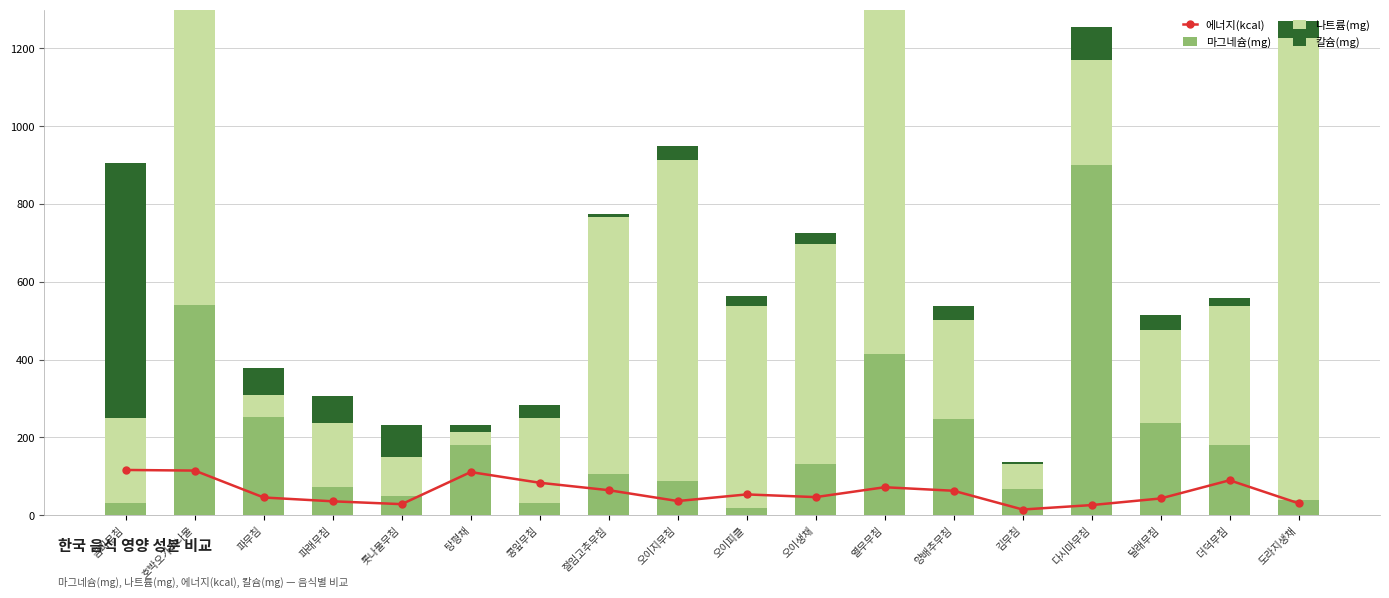

Which has a higher value, 오이지무침 or 오이피클?

오이피클